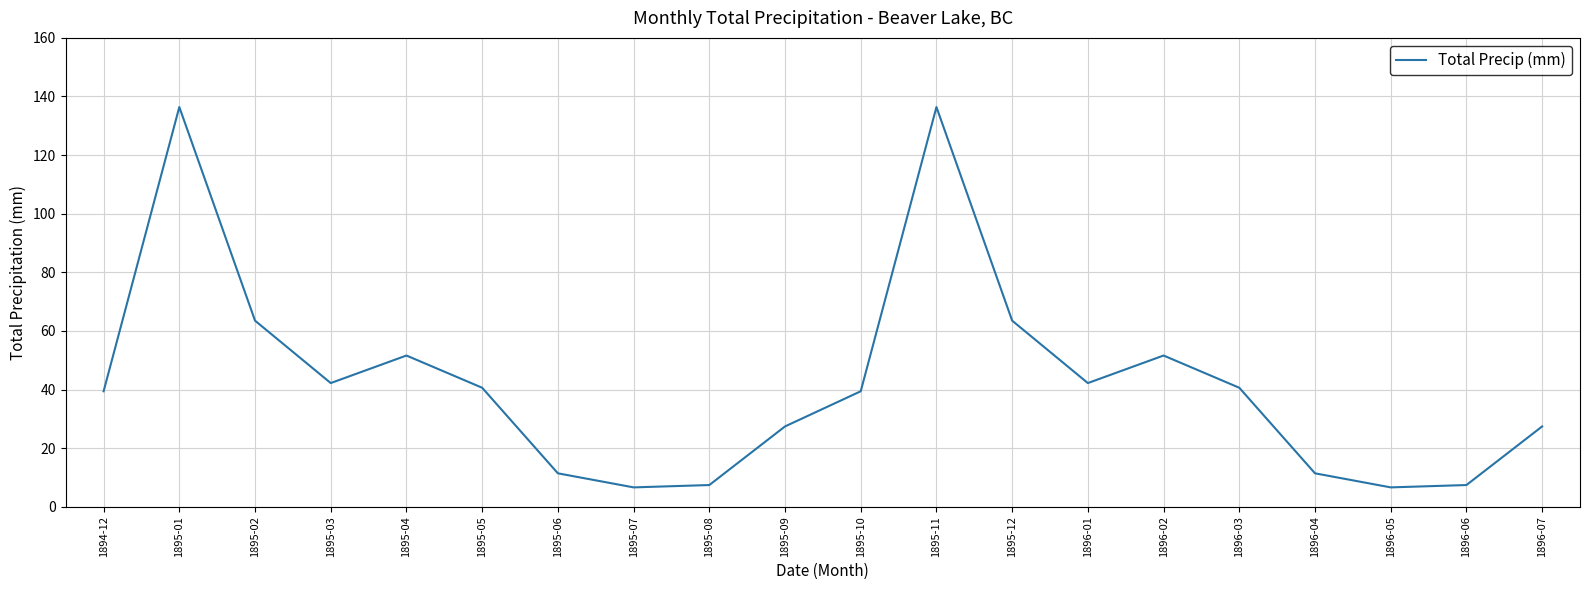

What is the minimum value shown in the chart?

6.6